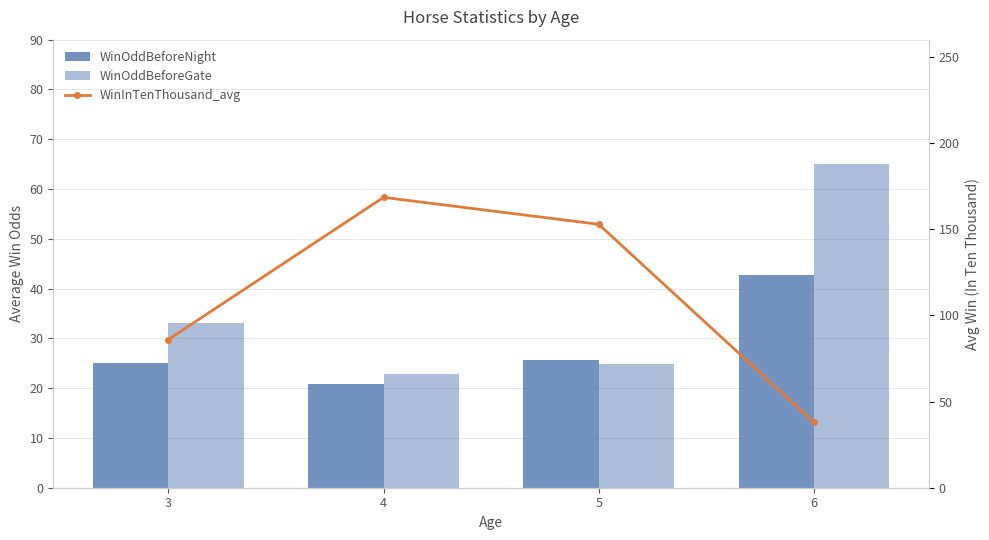

The value of WinOddBeforeNight at 3 is 25.0. True or false?

True